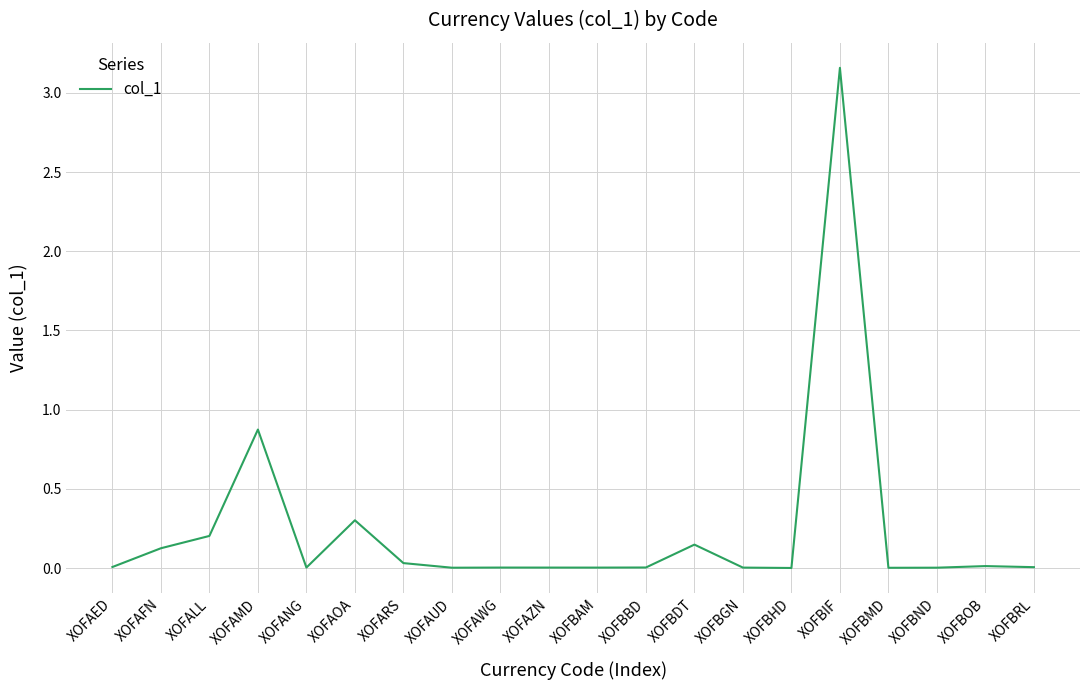

Which has a higher value, XOFAOA or XOFBND?

XOFAOA